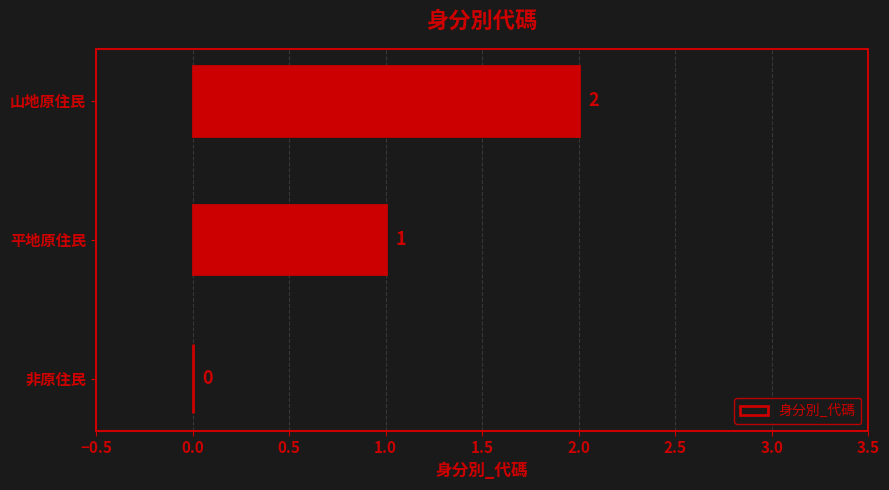

Which has a higher value, 平地原住民 or 非原住民?

平地原住民